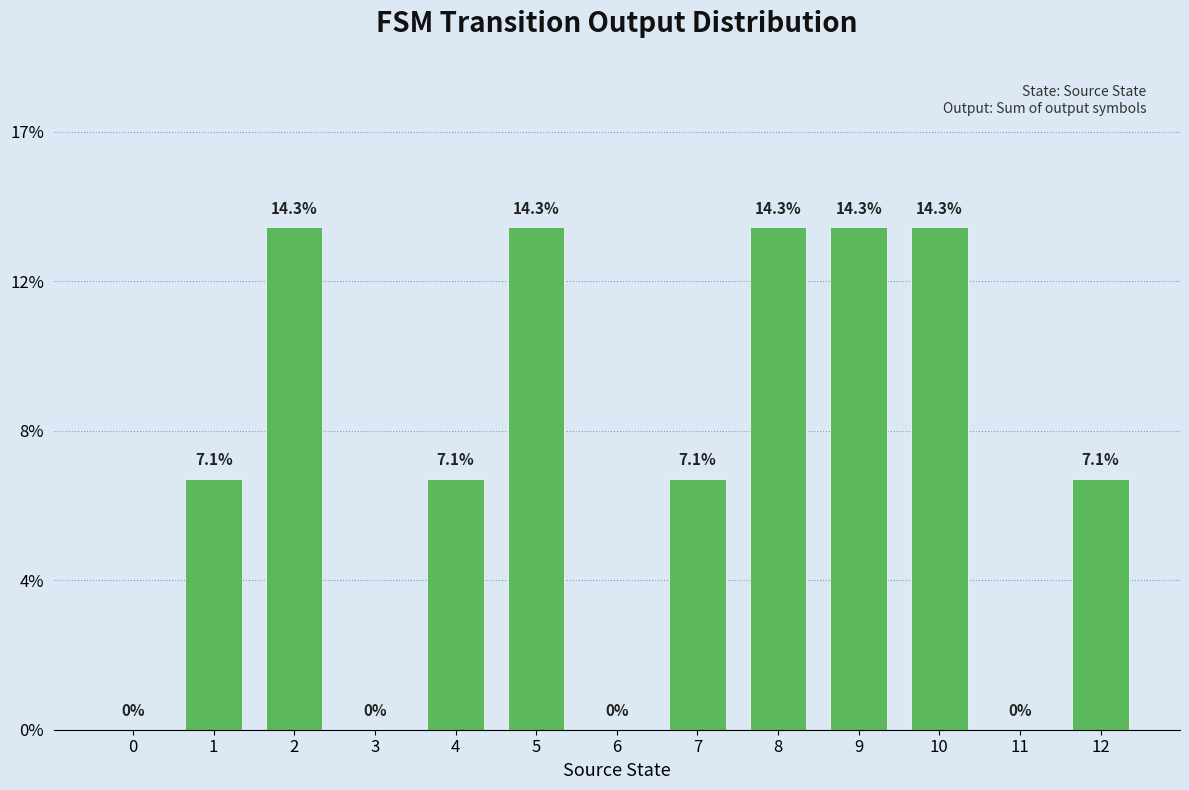

What is the change in value from 0 to 10?

+14.3